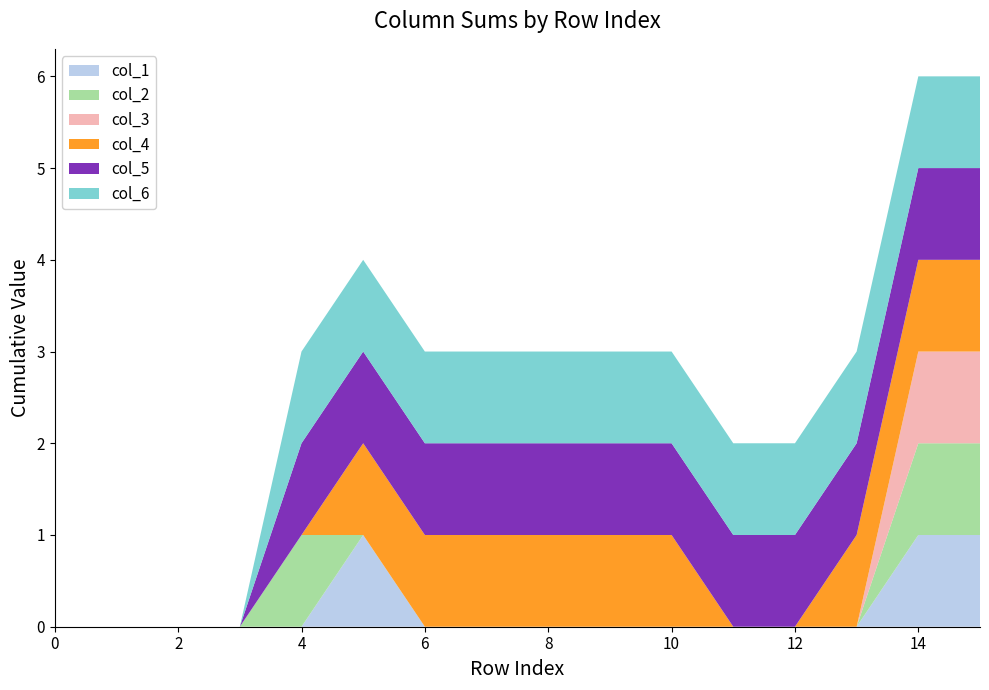

Reading left to right, transcribe all the data shown in this chart.

col_1: 0	0	0	0	0	1	0	0	0	0	0	0	0	0	1	1
col_2: 0	0	0	0	1	0	0	0	0	0	0	0	0	0	1	1
col_3: 0	0	0	0	0	0	0	0	0	0	0	0	0	0	1	1
col_4: 0	0	0	0	0	1	1	1	1	1	1	0	0	1	1	1
col_5: 0	0	0	0	1	1	1	1	1	1	1	1	1	1	1	1
col_6: 0	0	0	0	1	1	1	1	1	1	1	1	1	1	1	1